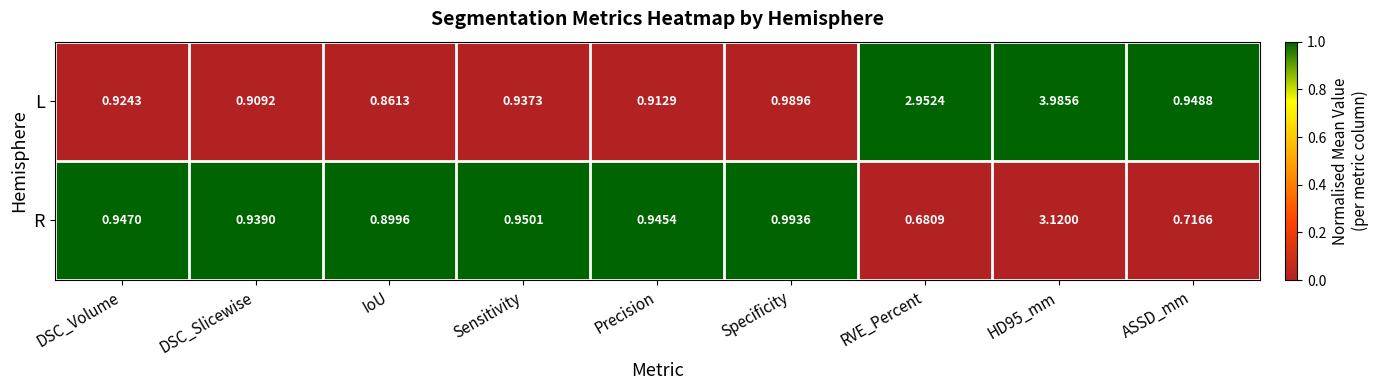

List the series in order of their peak value, highest first.

L, R